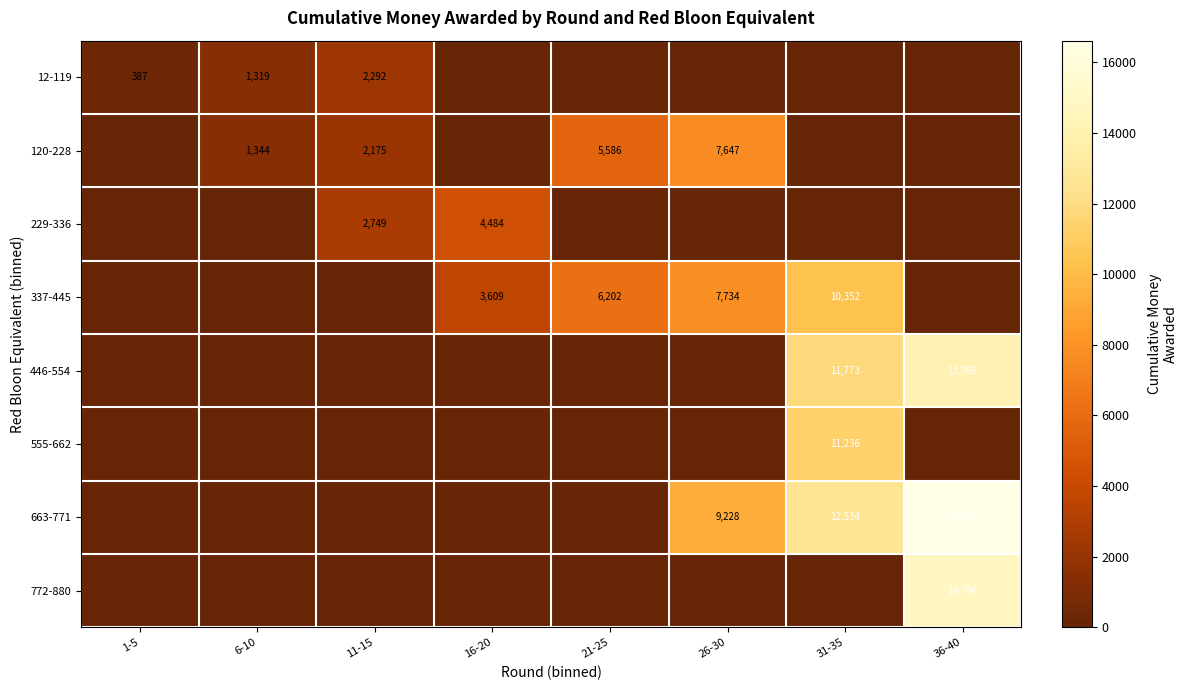

Is it true that 229-336 equals 2749 at 11-15?

True